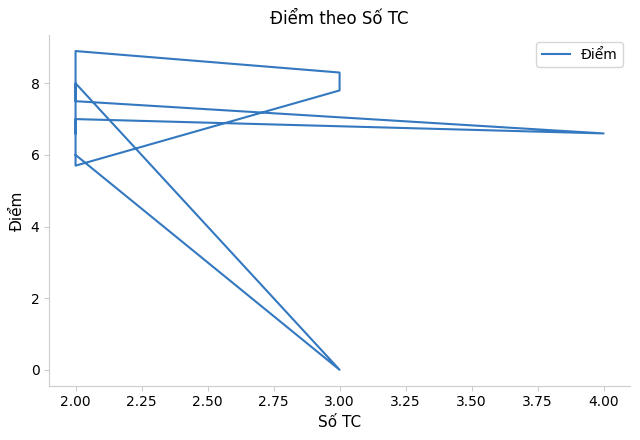

Does the chart have visible grid lines?

No